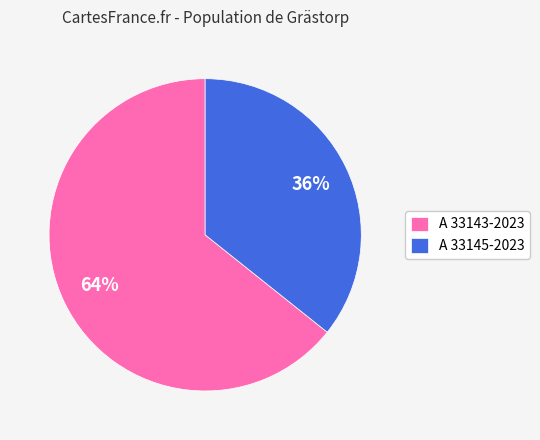

Is it true that A 33145-2023 is 49% of the pie?

False